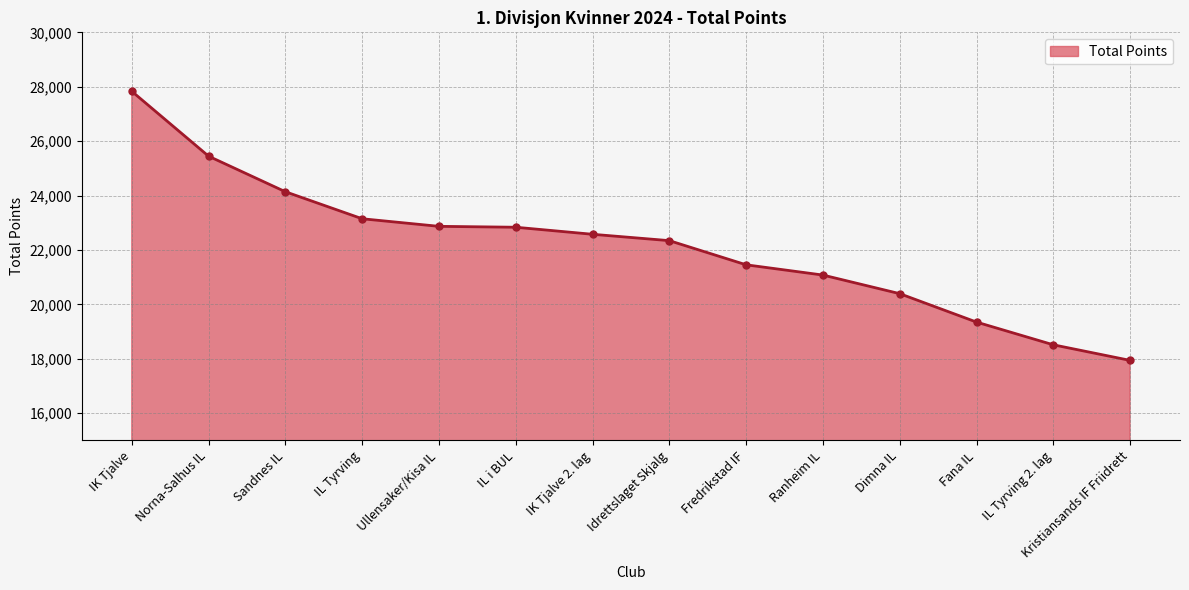

True or false: the data shows 4726 at Ullensaker/Kisa IL.

False